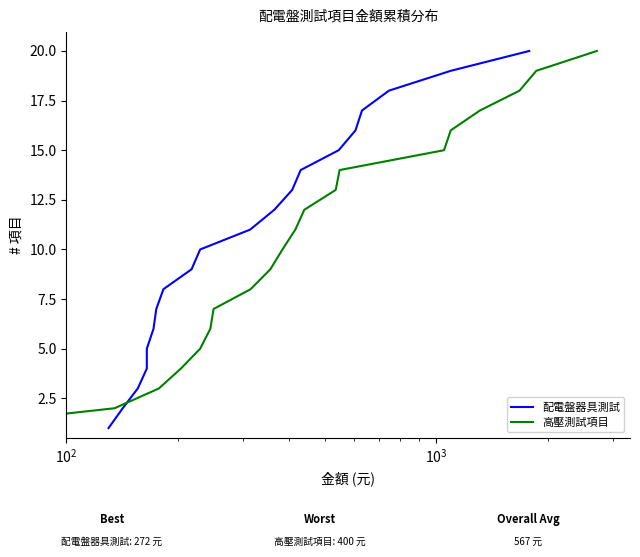

At how many categories does at least one series exceed 10?

10